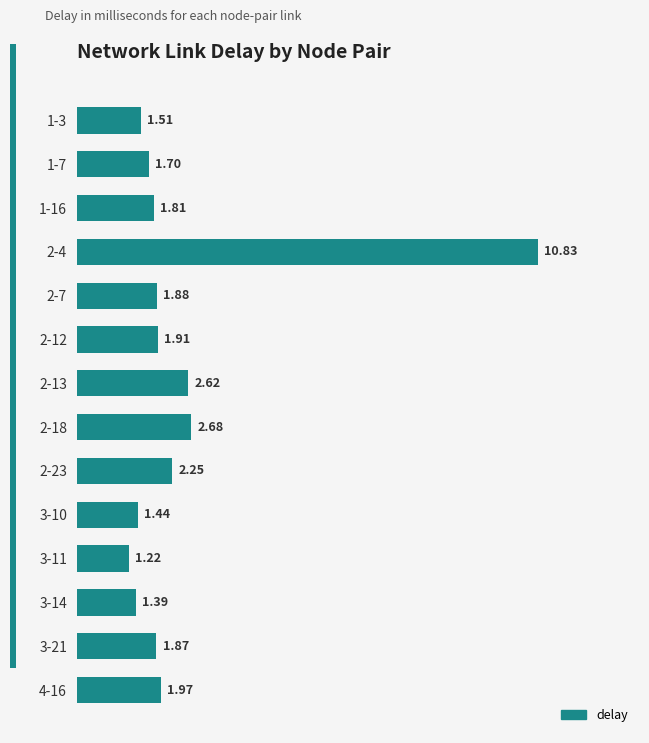

Rank the categories by value from lowest to highest.

3-11, 3-14, 3-10, 1-3, 1-7, 1-16, 3-21, 2-7, 2-12, 4-16, 2-23, 2-13, 2-18, 2-4